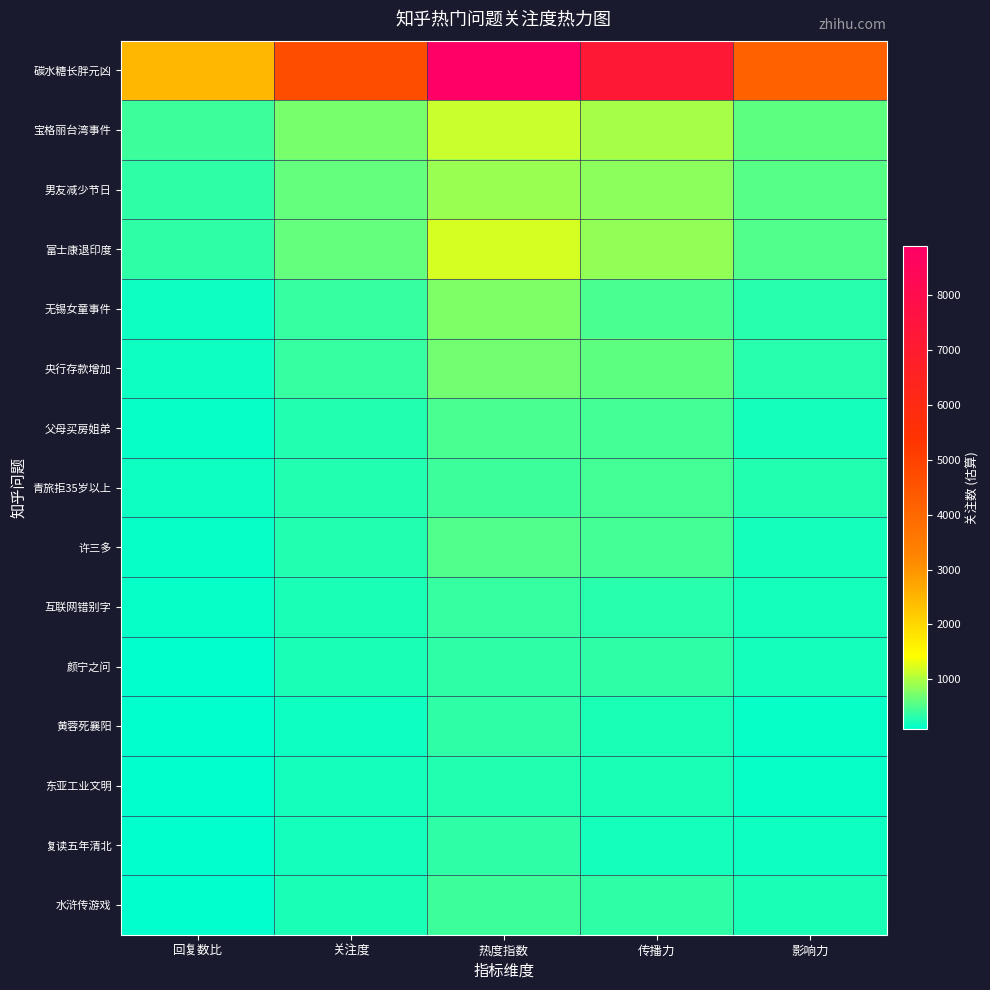

At which category is the sum across all series the highest?

热度指数